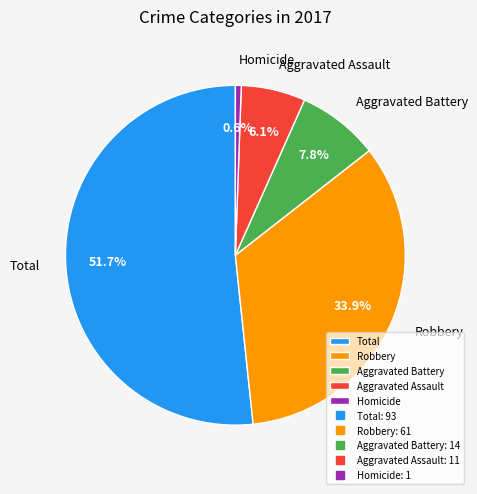

Which slice is the largest?

Total